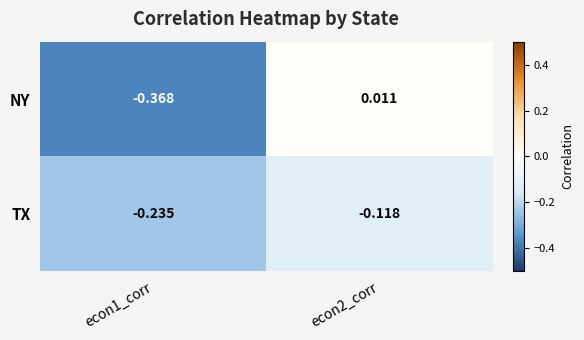

Between econ1_corr and econ2_corr, which series saw the biggest shift?

NY